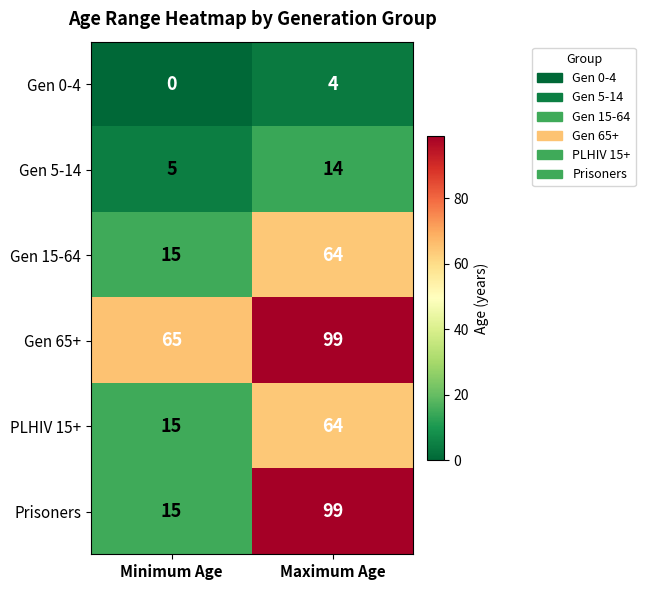

List the labels in order of Gen 0-4 value, largest first.

Maximum Age, Minimum Age